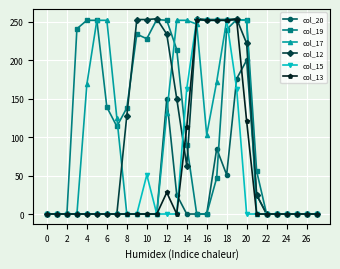

Does the chart have visible grid lines?

Yes